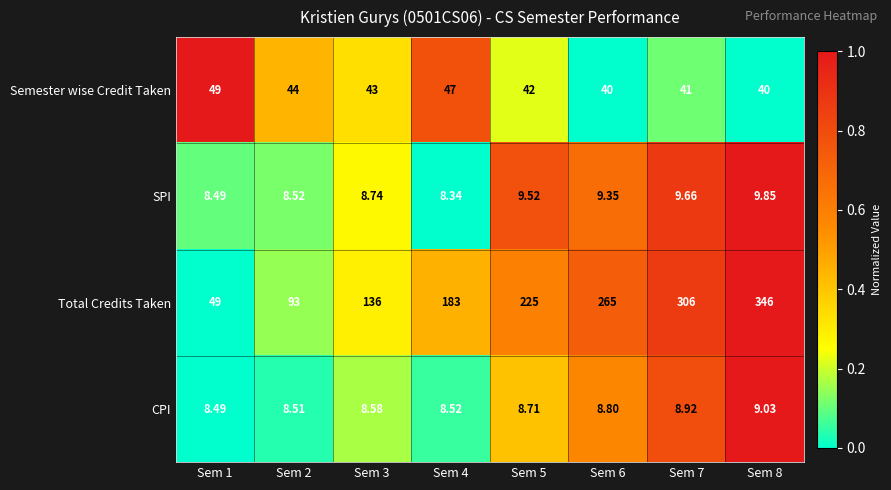

How many series are shown in this chart?

4